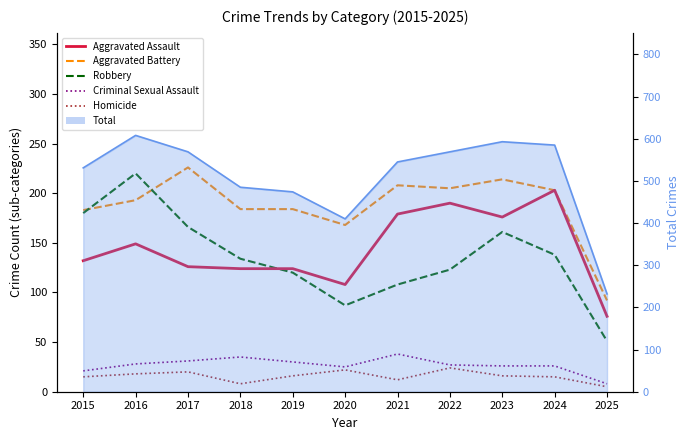

What is the difference between the highest and lowest values at 2021?

196